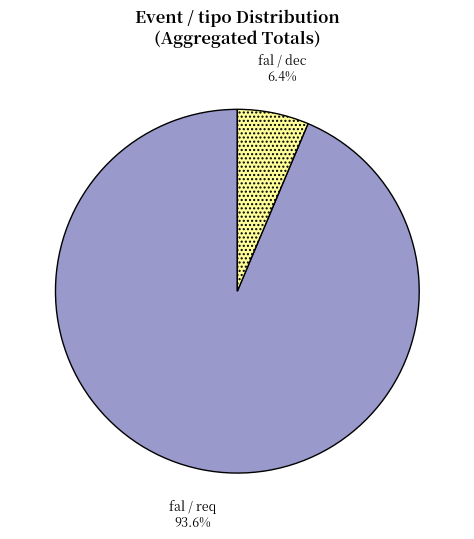

How much of the chart is everything except fal / req?

6.4%